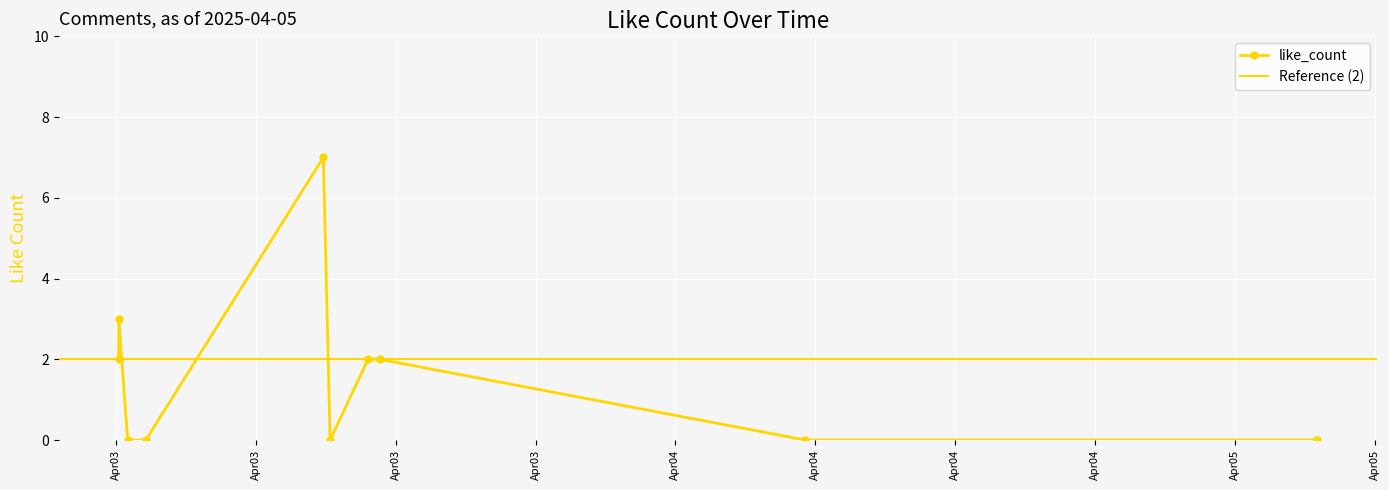

What is the sum of all values?

16